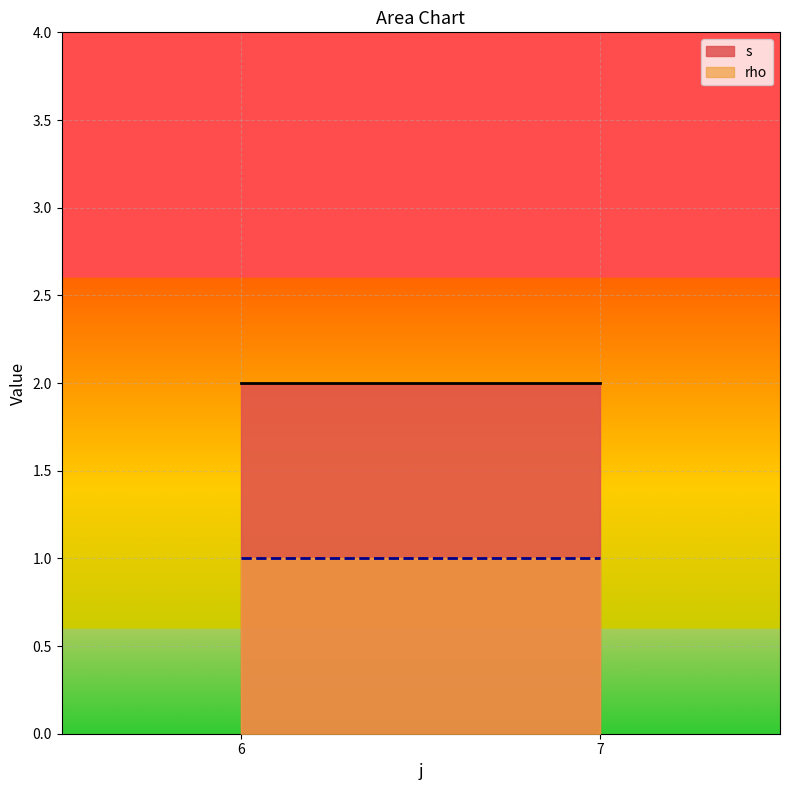

True or false: rho and s intersect in this chart.

False